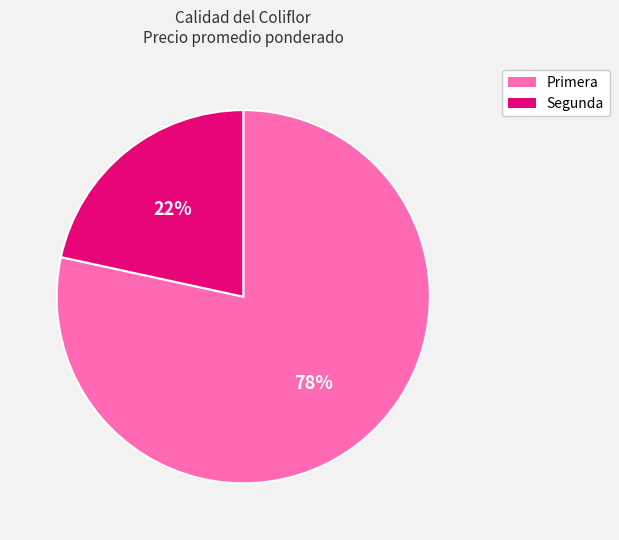

Do Primera and Segunda together represent more than half of the pie?

Yes